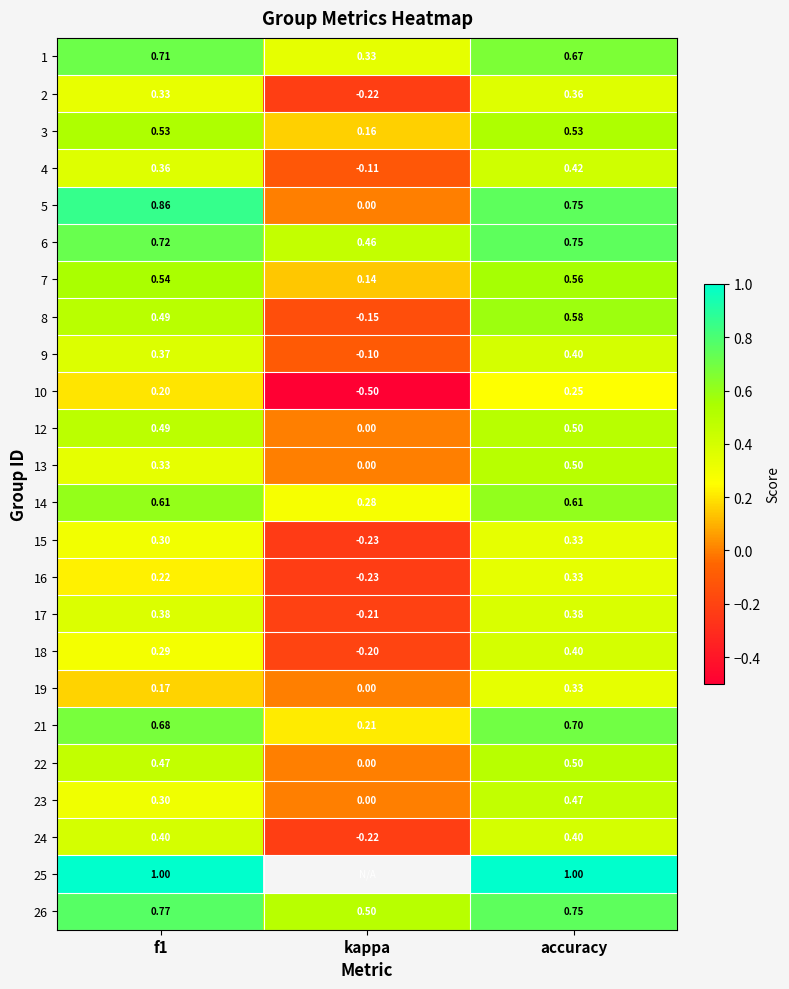

How many values in 8 are below zero?

1